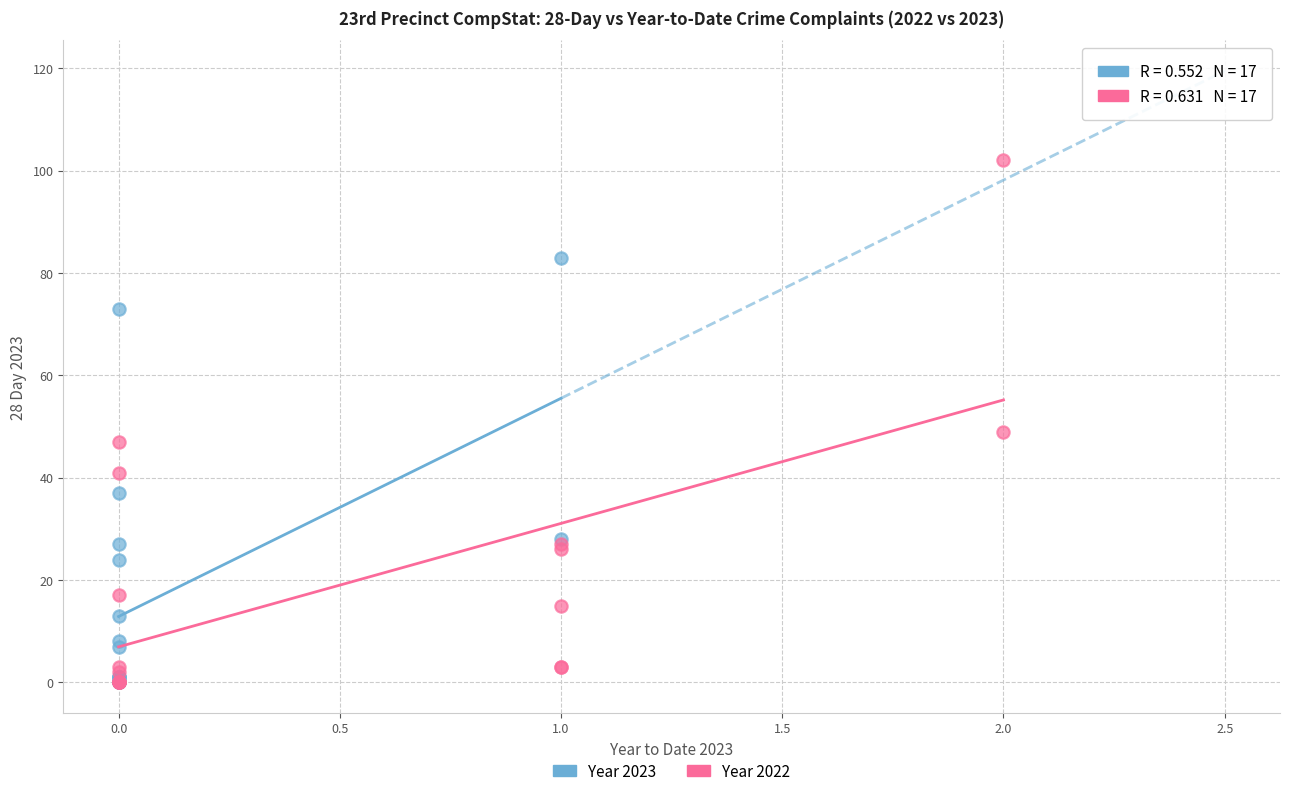

Which series has the largest Y range (max minus min)?

Year 2022